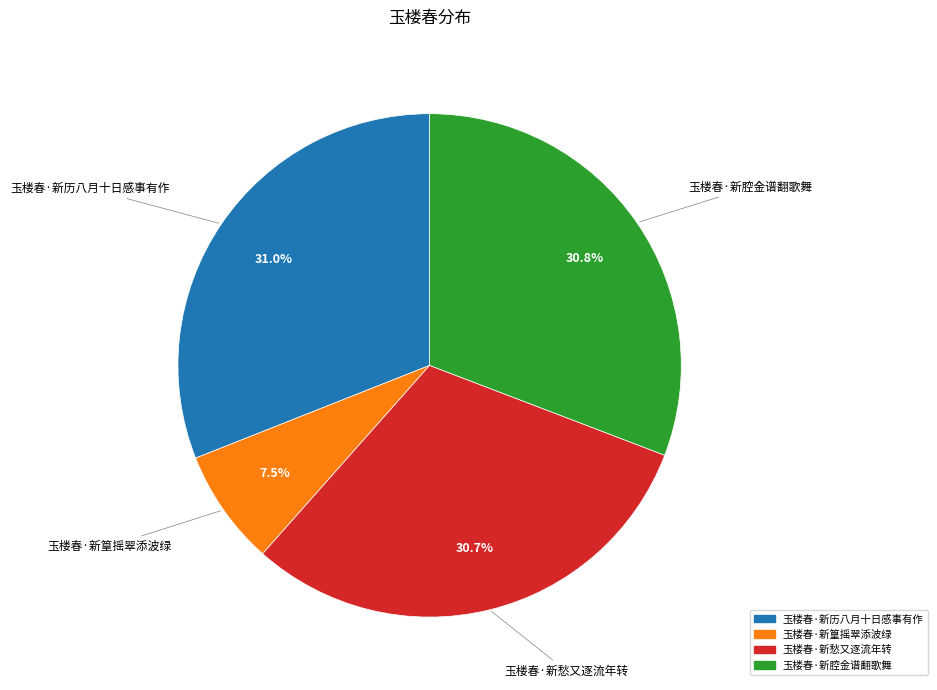

To the nearest percent, what is the average slice percentage?

25%